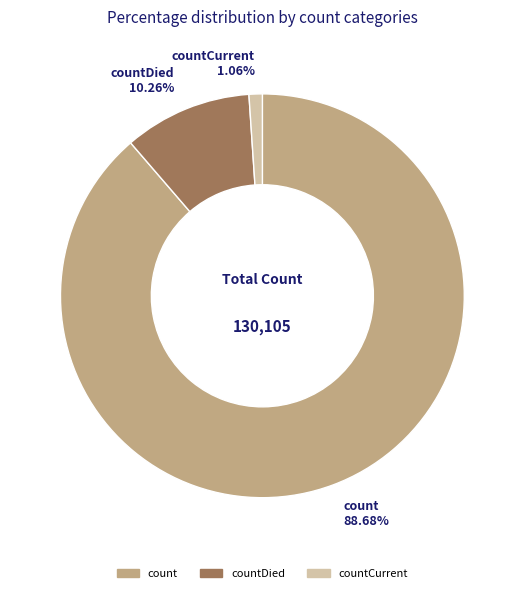

How many segments does this pie chart have?

3